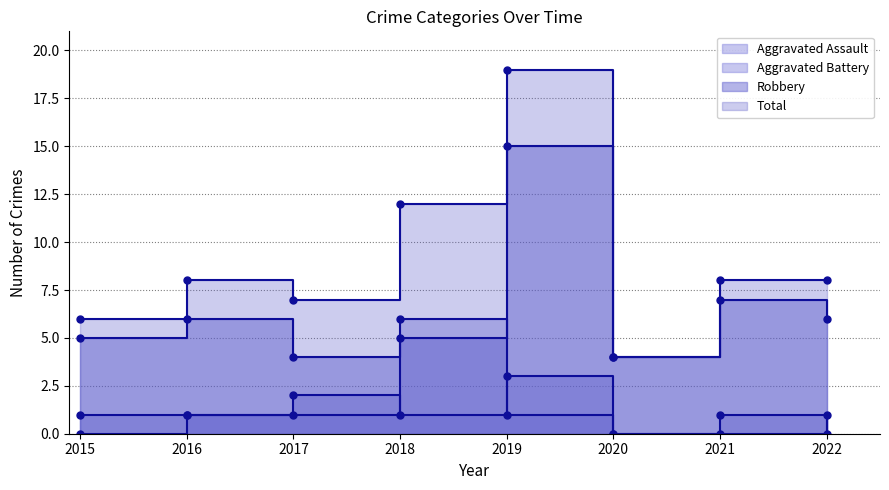

Reading right to left, transcribe all the data shown in this chart.

Aggravated Assault: 1	0	0	3	1	2	1	0
Aggravated Battery: 0	1	0	1	6	1	1	1
Robbery: 6	7	4	15	5	4	6	5
Total: 8	8	4	19	12	7	8	6